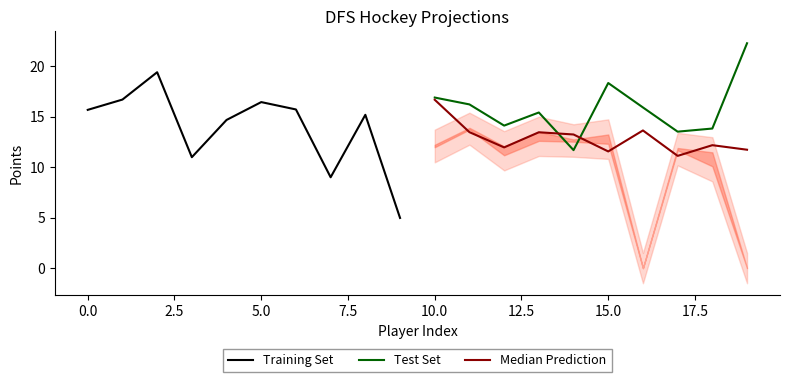

The value of Test Set at 15.0 is 6.6. True or false?

False